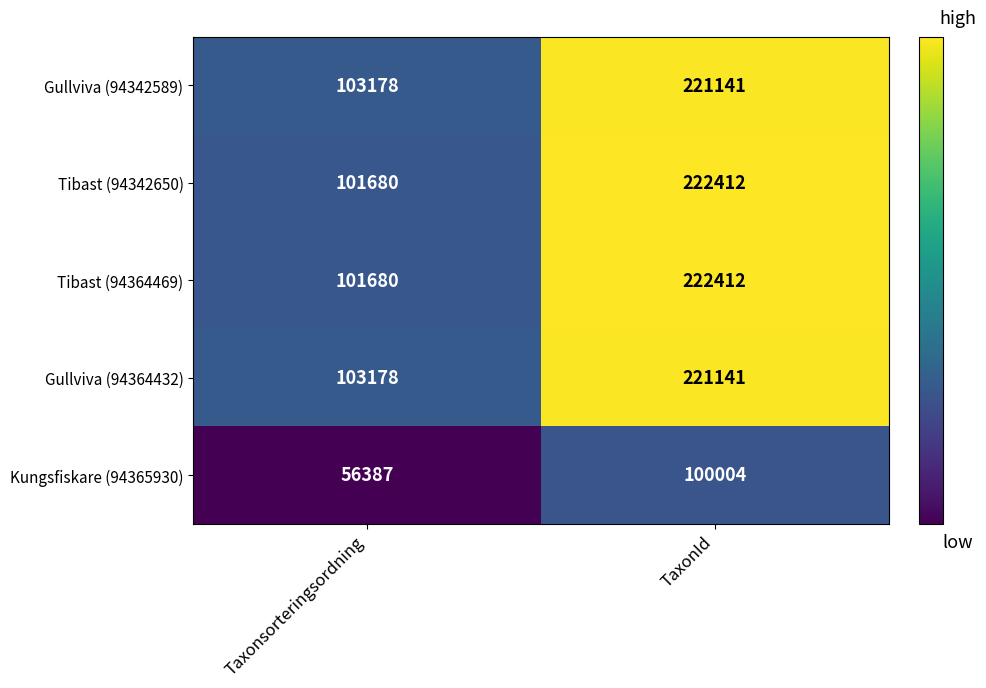

Rank the categories by Tibast (94364469) value from highest to lowest.

TaxonId, Taxonsorteringsordning